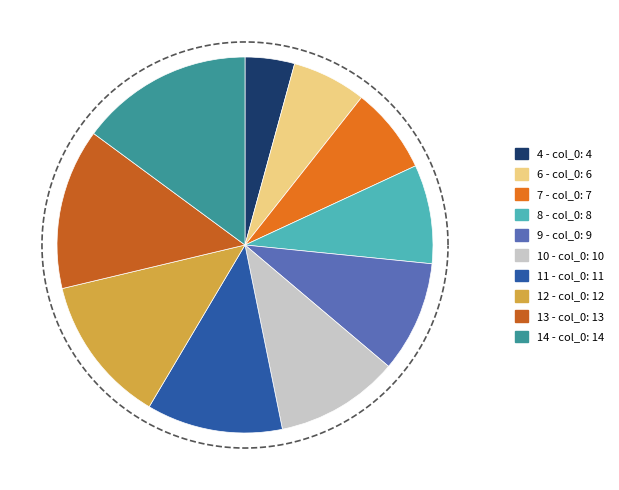

How many slices are in this pie chart?

10